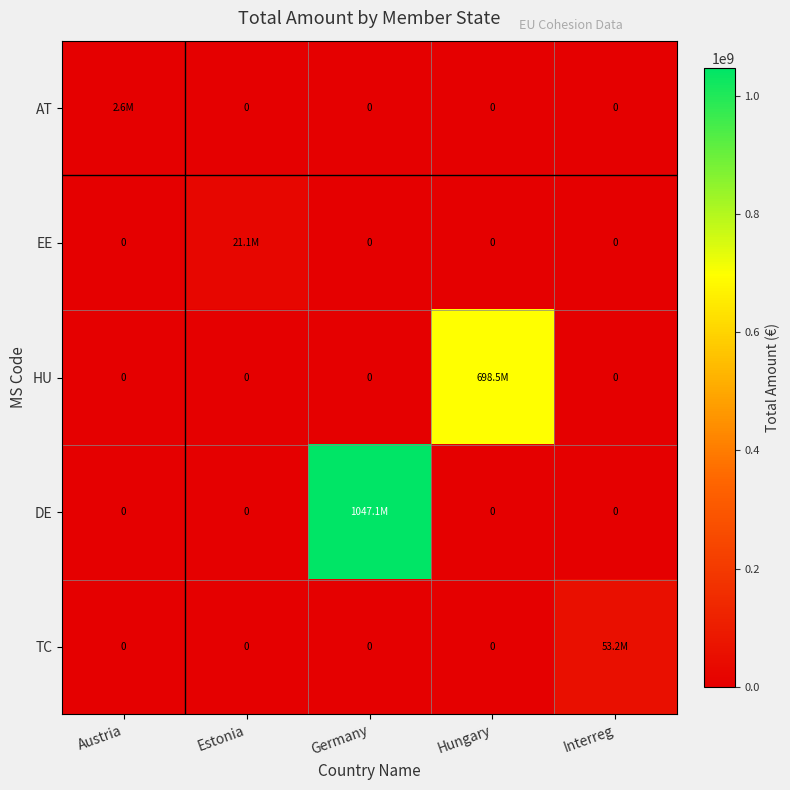

What is the maximum value for TC?

53213268.1